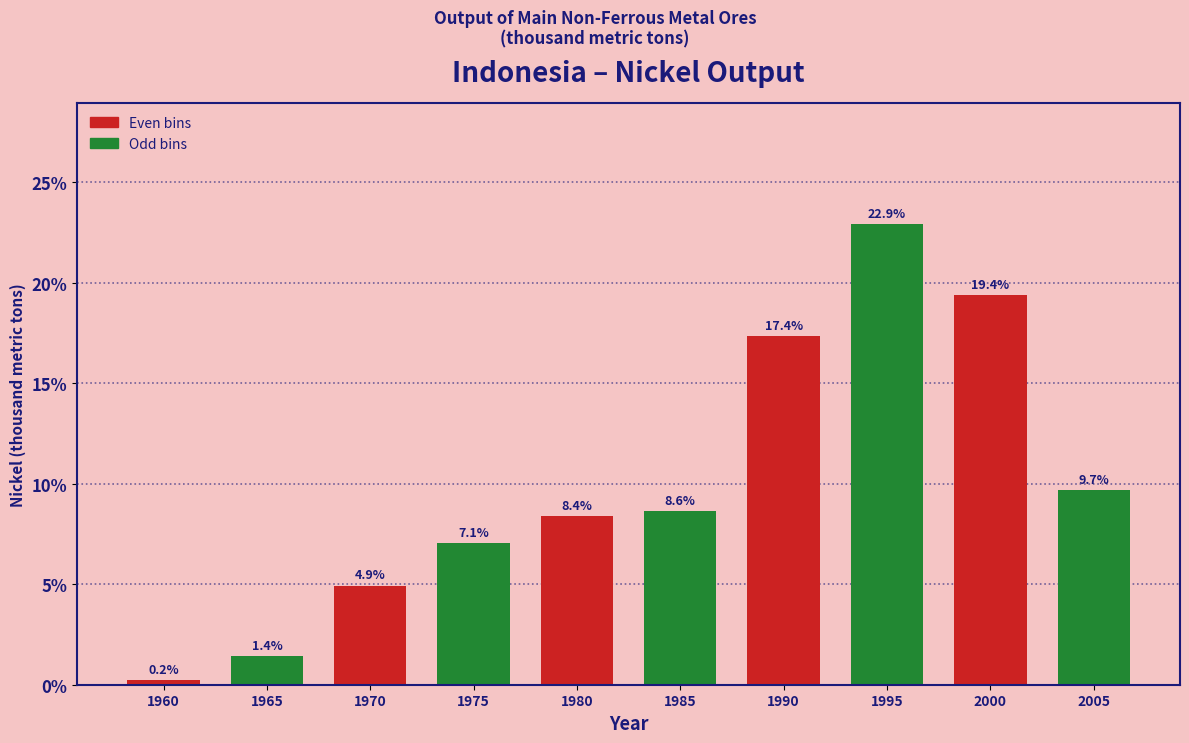

Reading right to left, list all the values displayed in this chart.

2005=9.7	2000=19.4	1995=22.9	1990=17.4	1985=8.6	1980=8.4	1975=7.1	1970=4.9	1965=1.4	1960=0.2